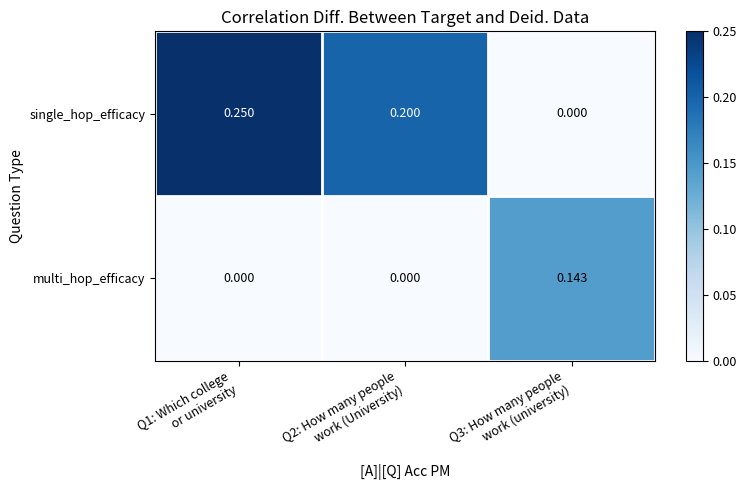

Which series has the largest range (max minus min)?

single_hop_efficacy